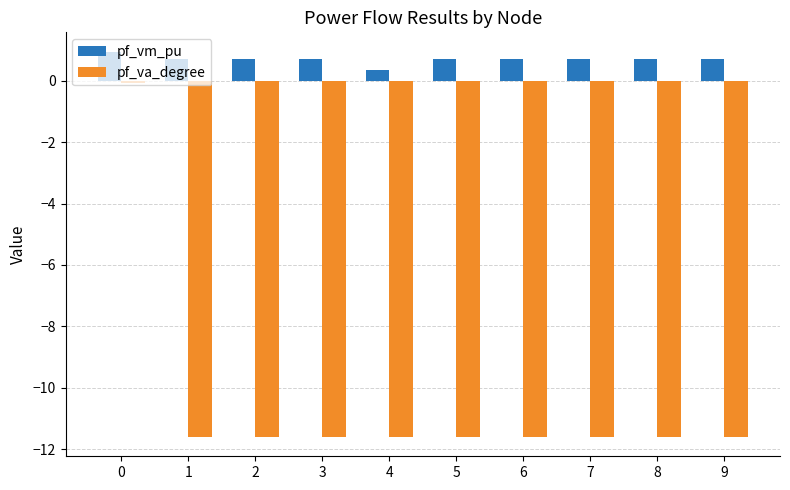

What is the sum of all pf_vm_pu values?

6.9